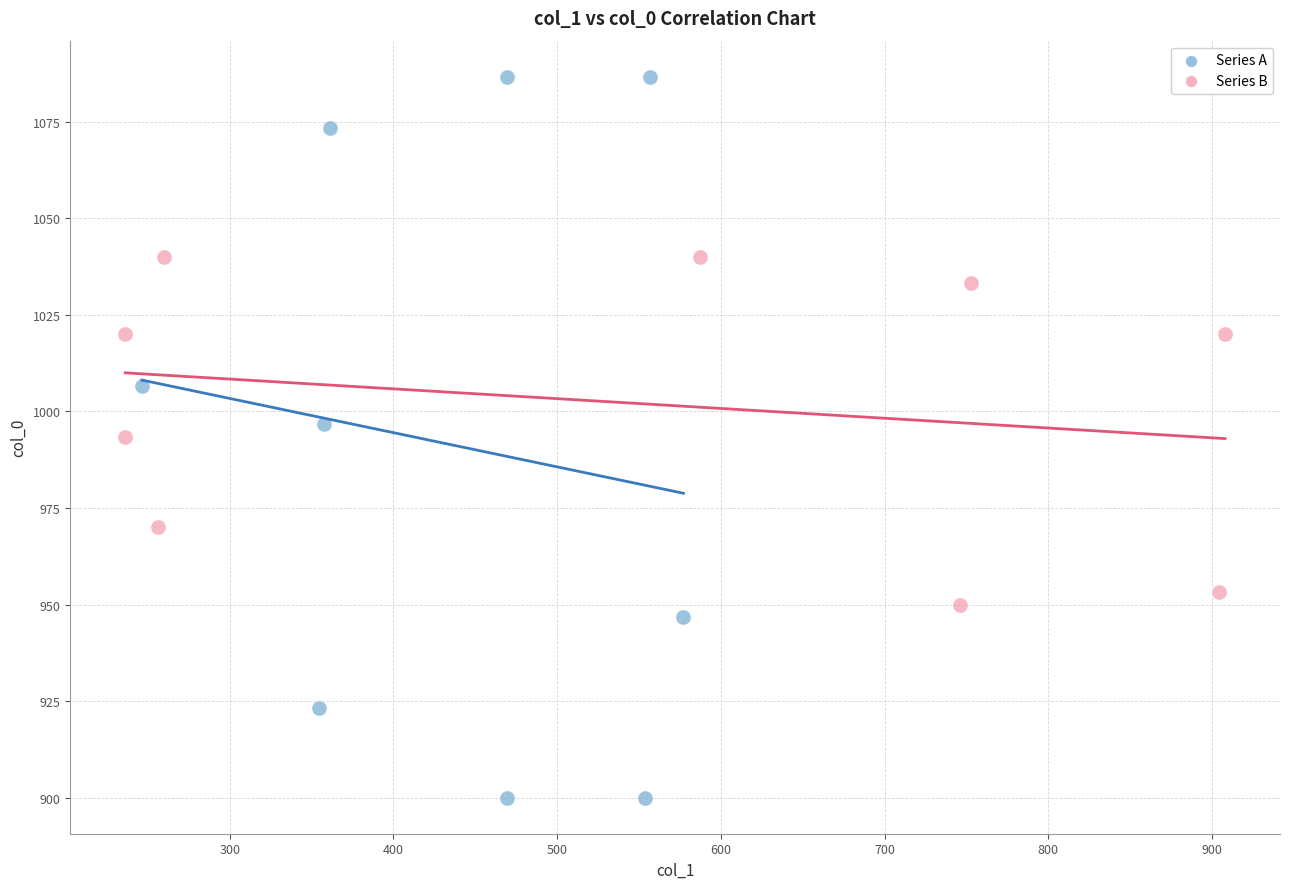

What are all the series names shown in the legend?

Series A, Series B